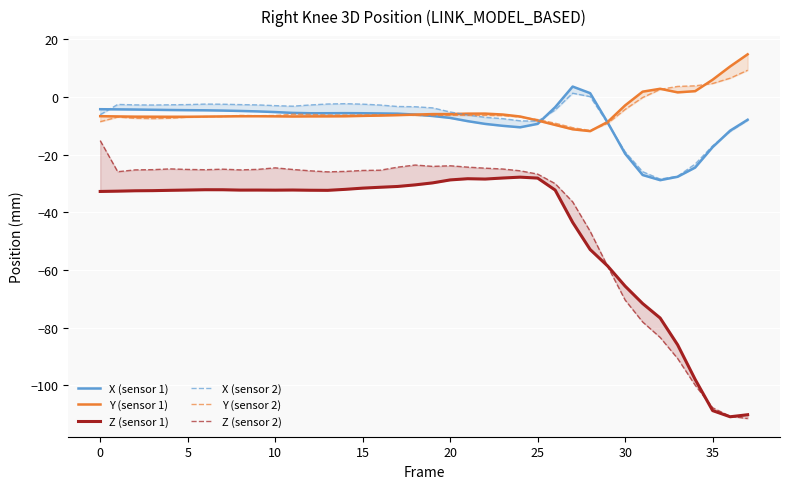

True or false: X (sensor 2) and Y (sensor 1) intersect in this chart.

True